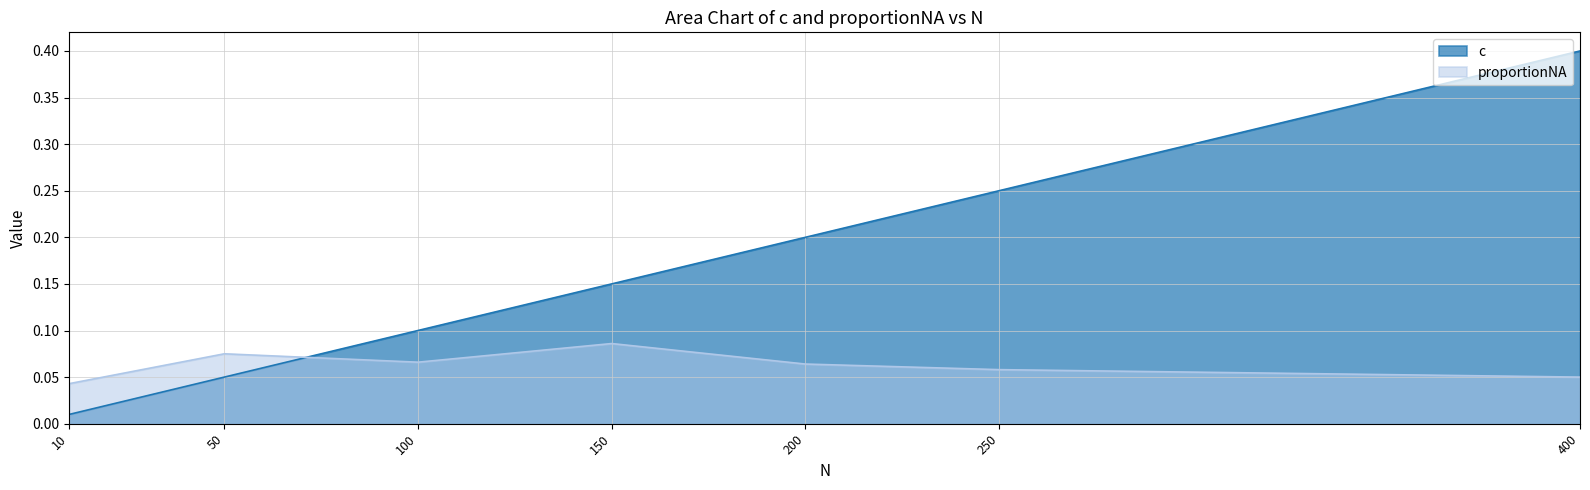

Reading right to left, what are all the values shown in this chart?

c: 400=0.4	250=0.2	200=0.2	150=0.1	100=0.1	50=0.1	10=0.0
proportionNA: 400=0.1	250=0.1	200=0.1	150=0.1	100=0.1	50=0.1	10=0.0